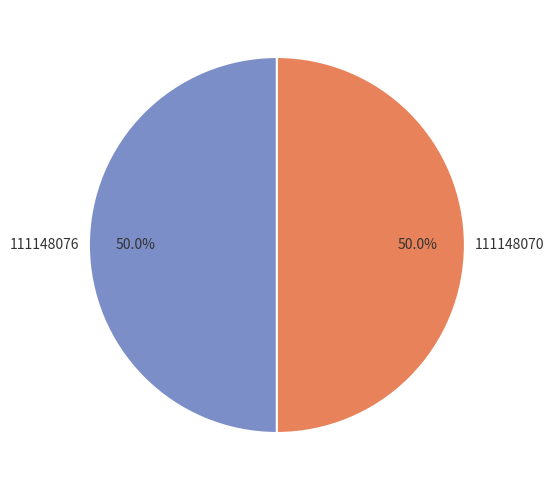

Approximately how many times larger is the value at 111148076 compared to 111148070?

1.0